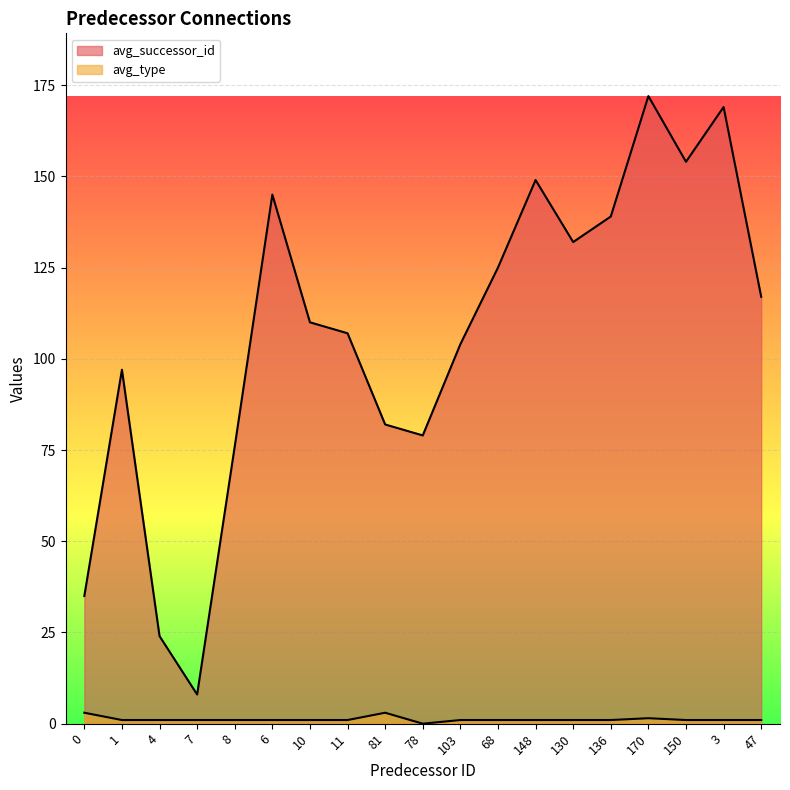

Where is the first local maximum for avg_type?

81